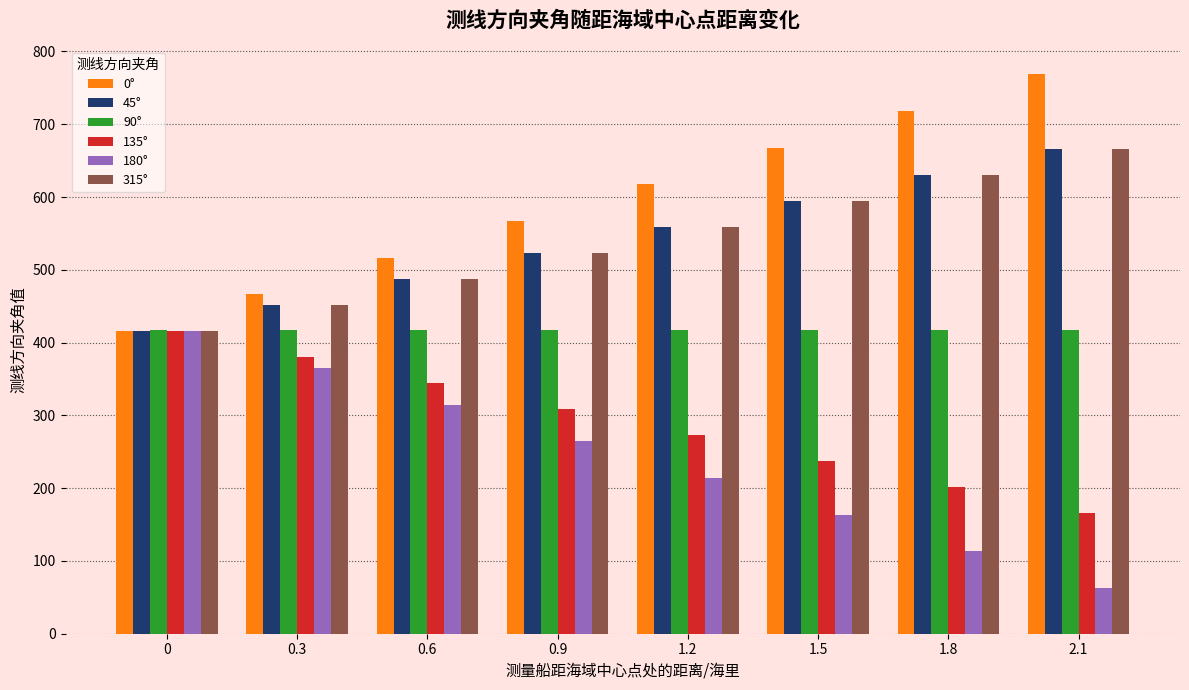

What is the difference between the highest and lowest values at 0.9?

302.4